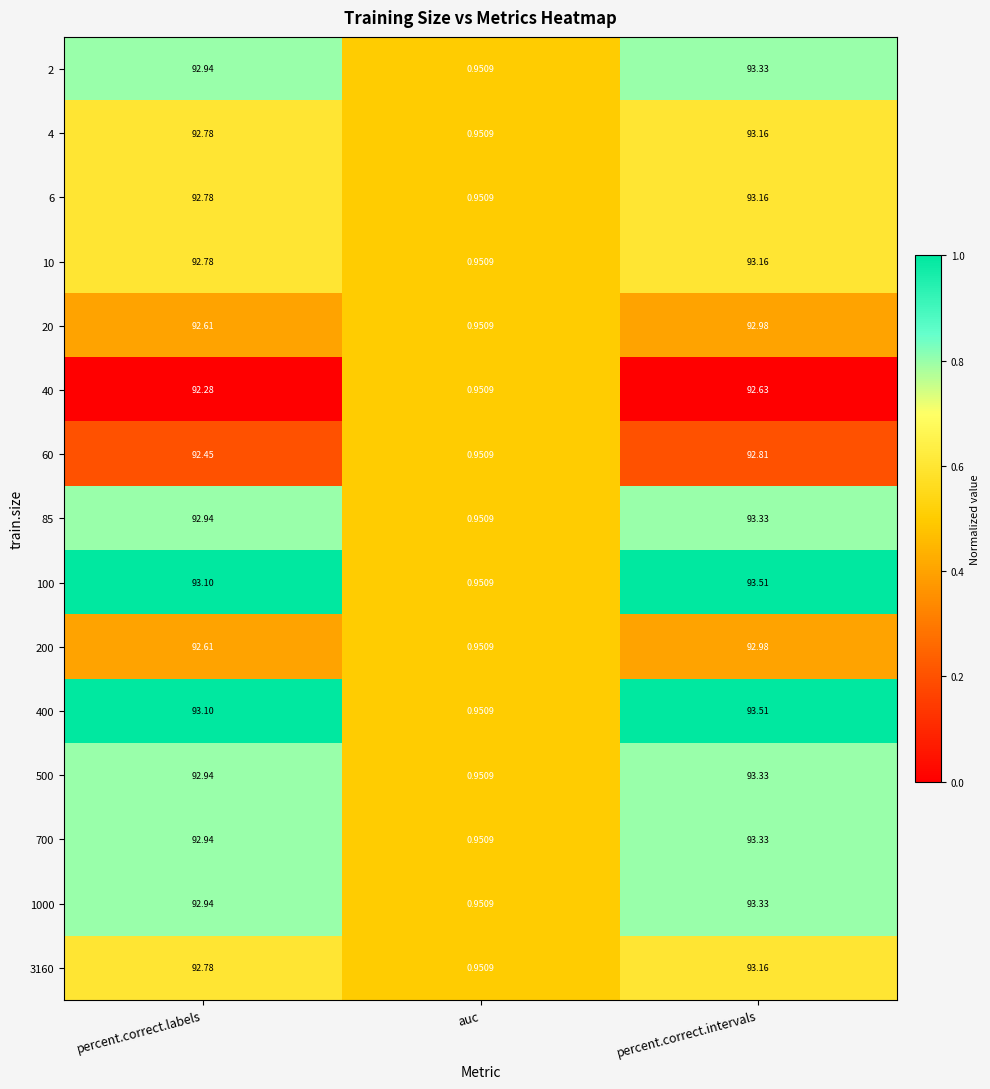

Where is 6 nearest to the value 47?

percent.correct.labels